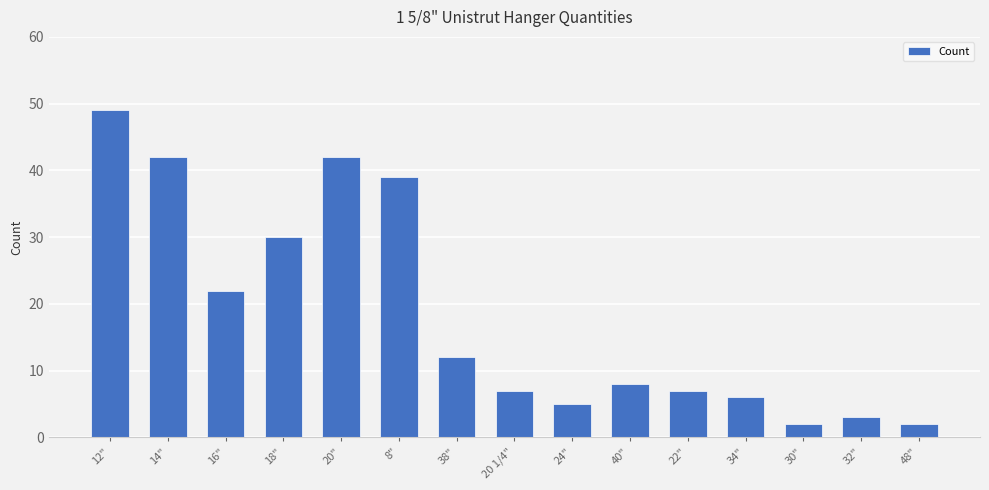

What position from the right is 30"?

3